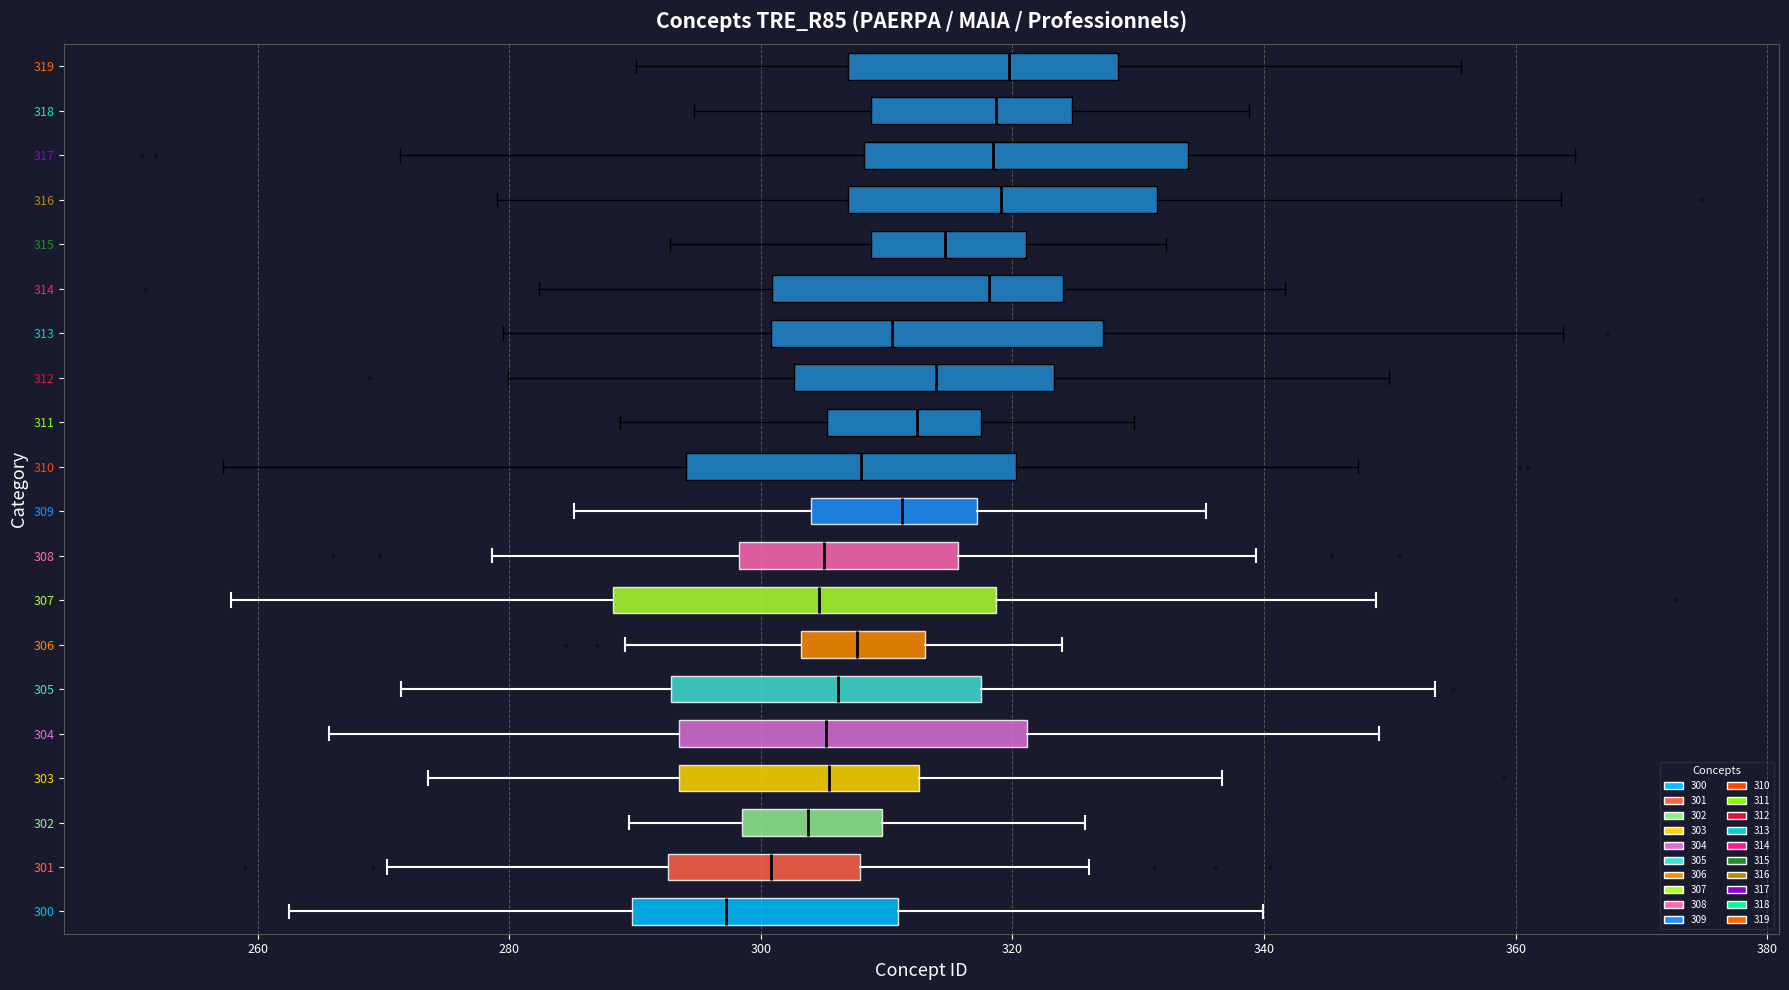

Which box's median line is the furthest to the left?

300